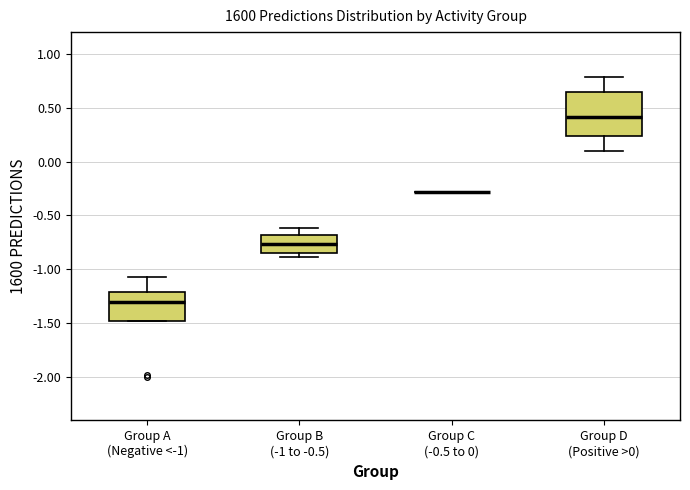

Reading left to right, transcribe this box plot: for each box, give where its median line is, the range the box spans, and where its two whiskers end, as read against the y-axis. The values are not printed on the chart, so give them approximately, as read against the axis.

Group A (Negative <-1): median -1.30, box -1.45 to -1.20, whiskers -1.45 to -1.05
Group B (-1 to -0.5): median -0.75, box -0.85 to -0.70, whiskers -0.90 to -0.60
Group C (-0.5 to 0): box collapsed to a line at -0.30, whiskers -0.30 to -0.30
Group D (Positive >0): median 0.40, box 0.25 to 0.65, whiskers 0.10 to 0.80